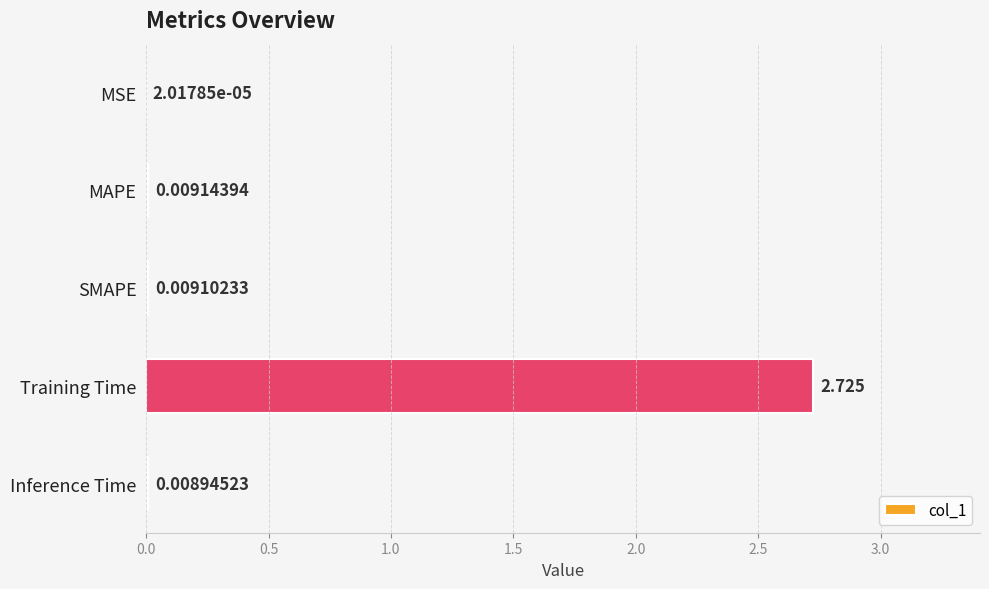

What is the average value?

0.6